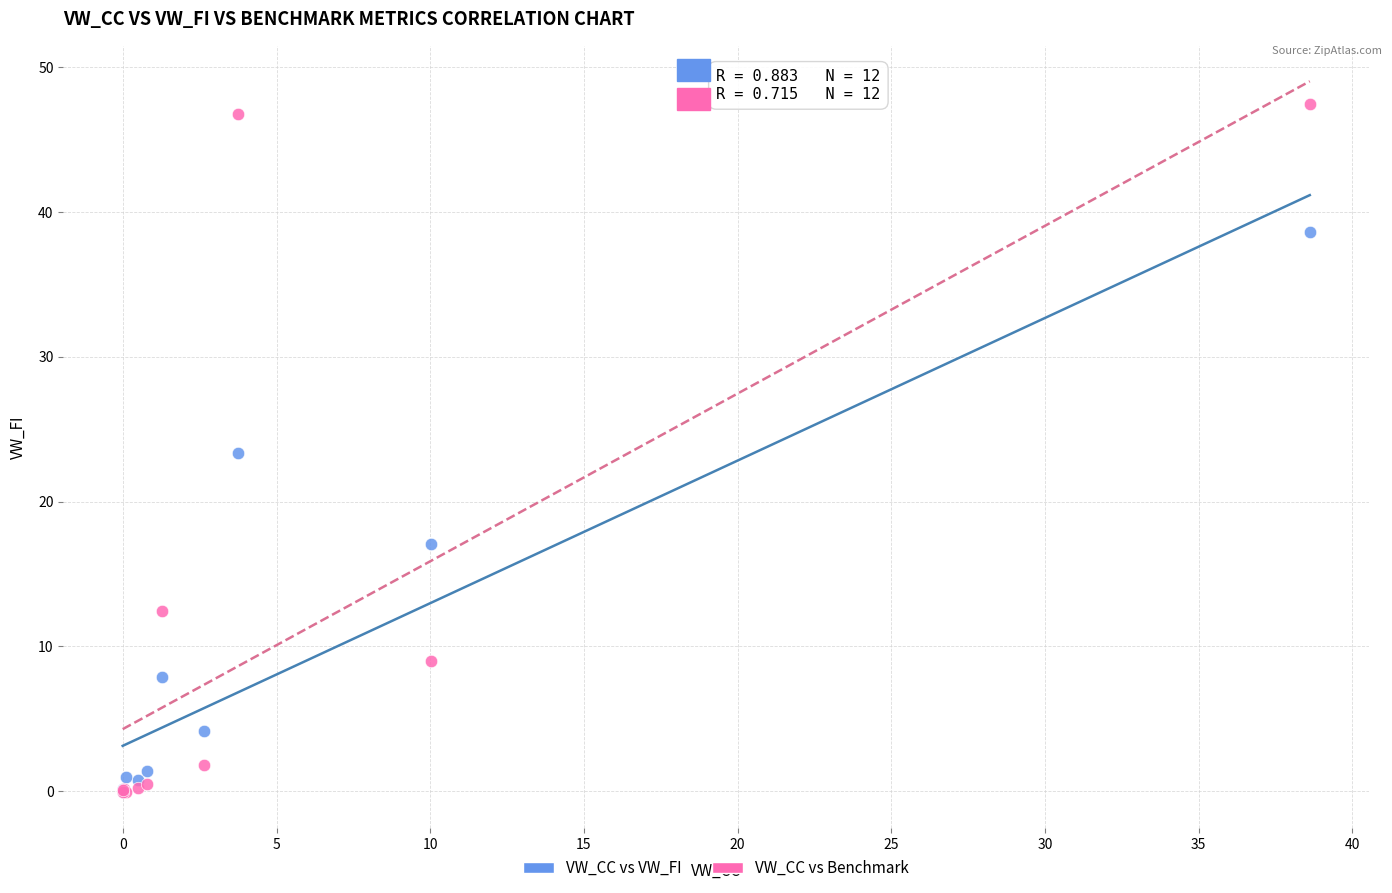

In the VW_CC vs VW_FI series, what Y value is closest to 19?

17.0